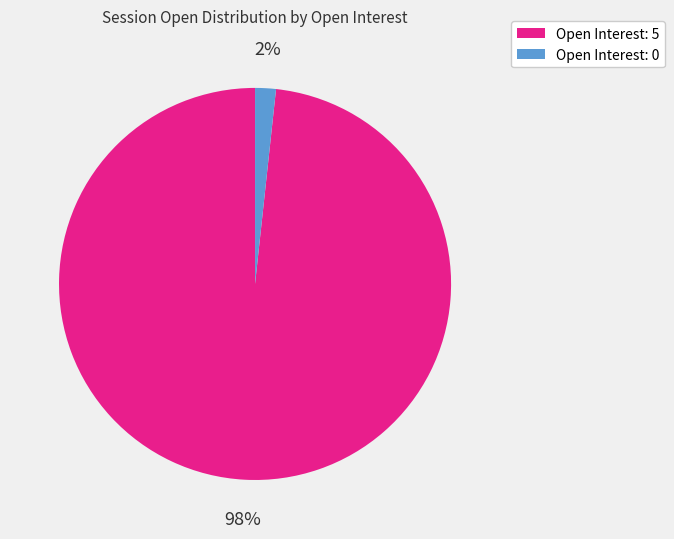

Is there a majority slice in this chart?

Yes